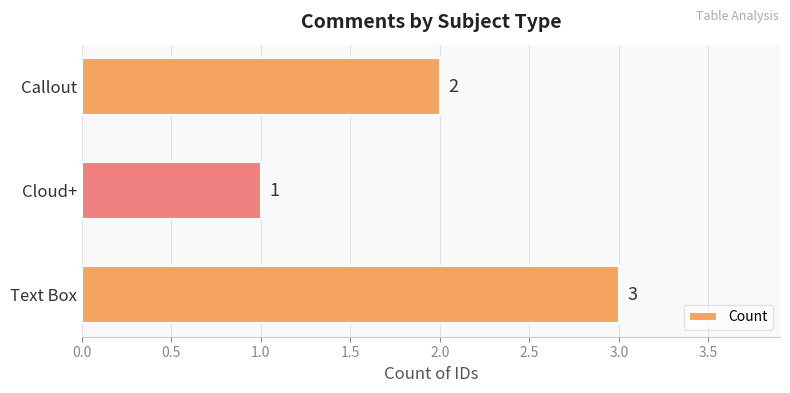

Is it true that the value at Callout is 4?

False